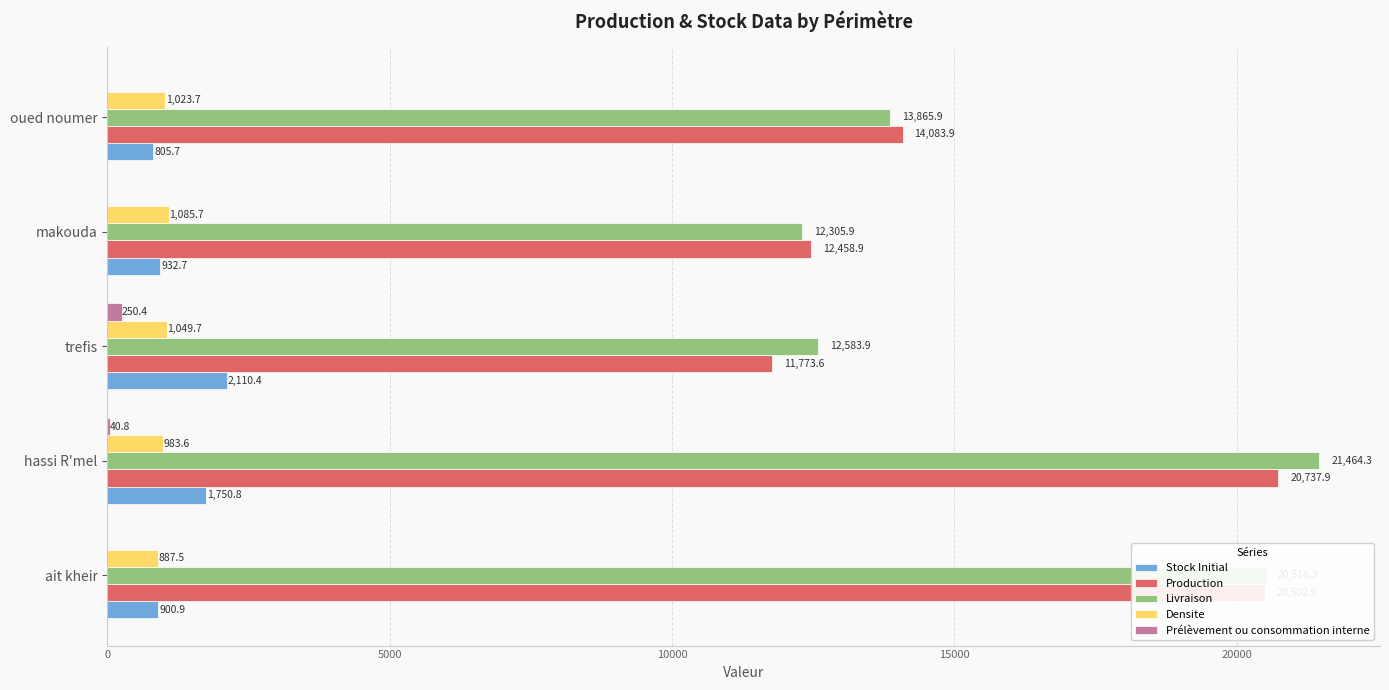

Which series has the largest total across all categories?

Livraison